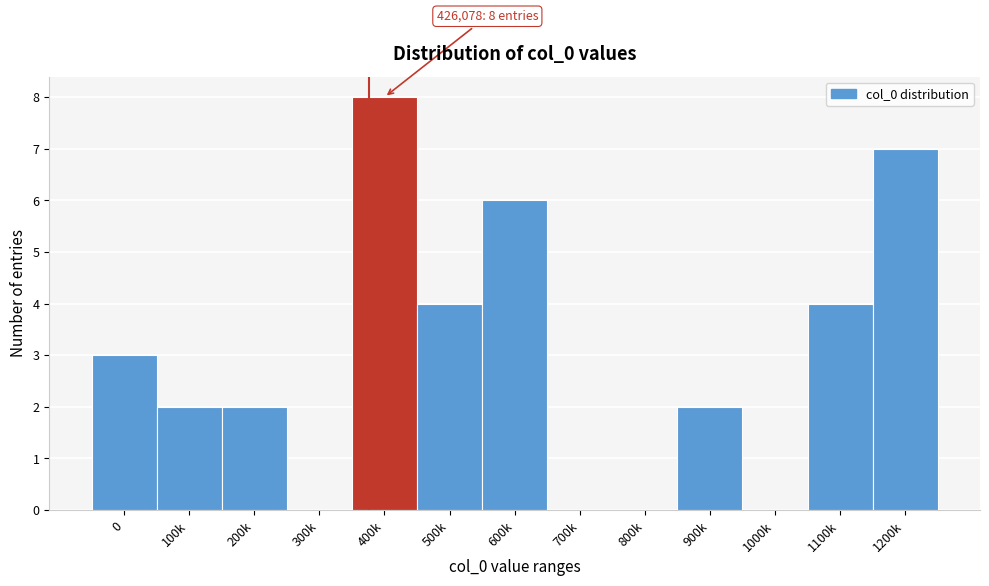

Reading right to left, extract all data points from this chart.

1200k=7	1100k=4	1000k=0	900k=2	800k=0	700k=0	600k=6	500k=4	400k=8	300k=0	200k=2	100k=2	0=3